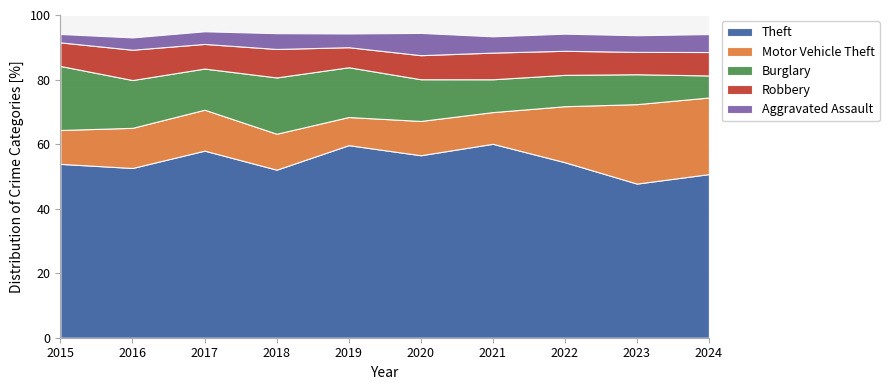

Which series has the widest spread of values?

Motor Vehicle Theft